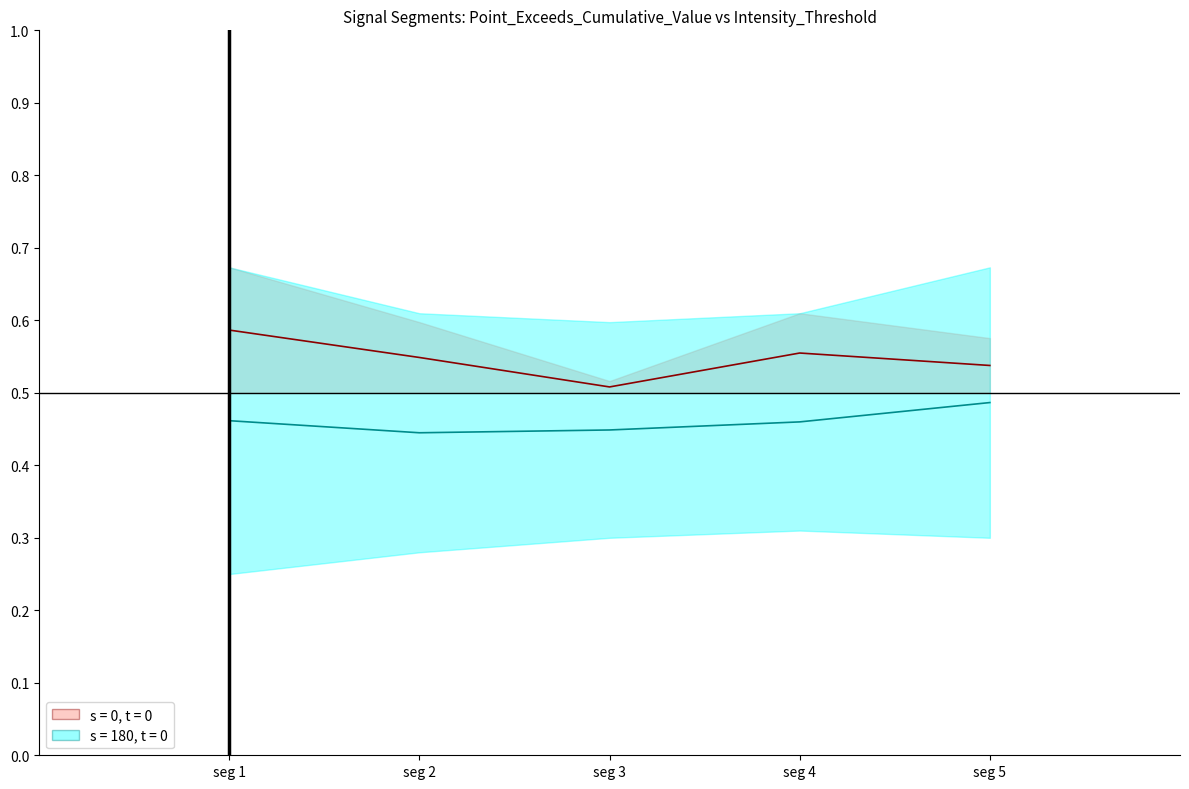

True or false: there are more than 0 points higher than both neighbors.

True